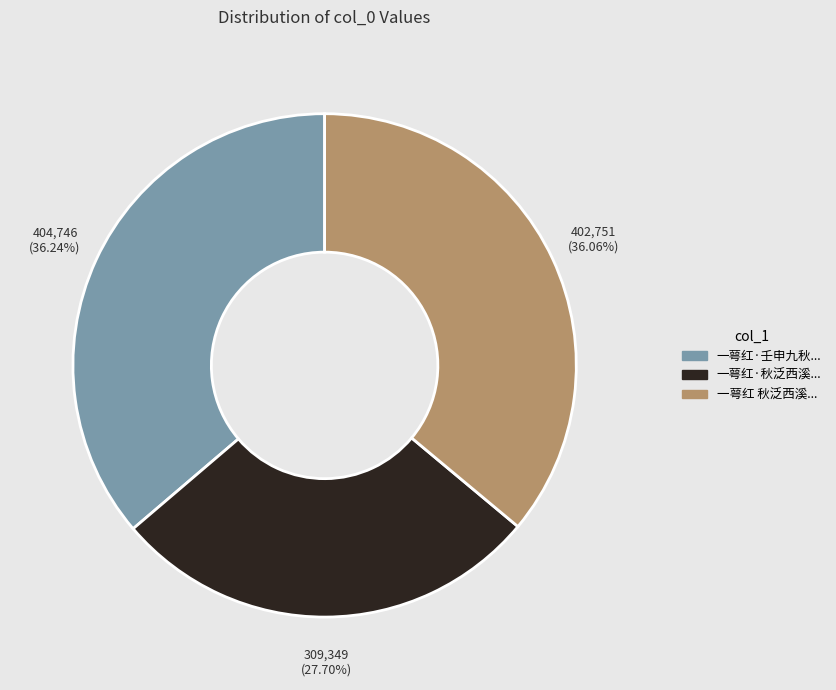

Is there a majority slice in this chart?

No